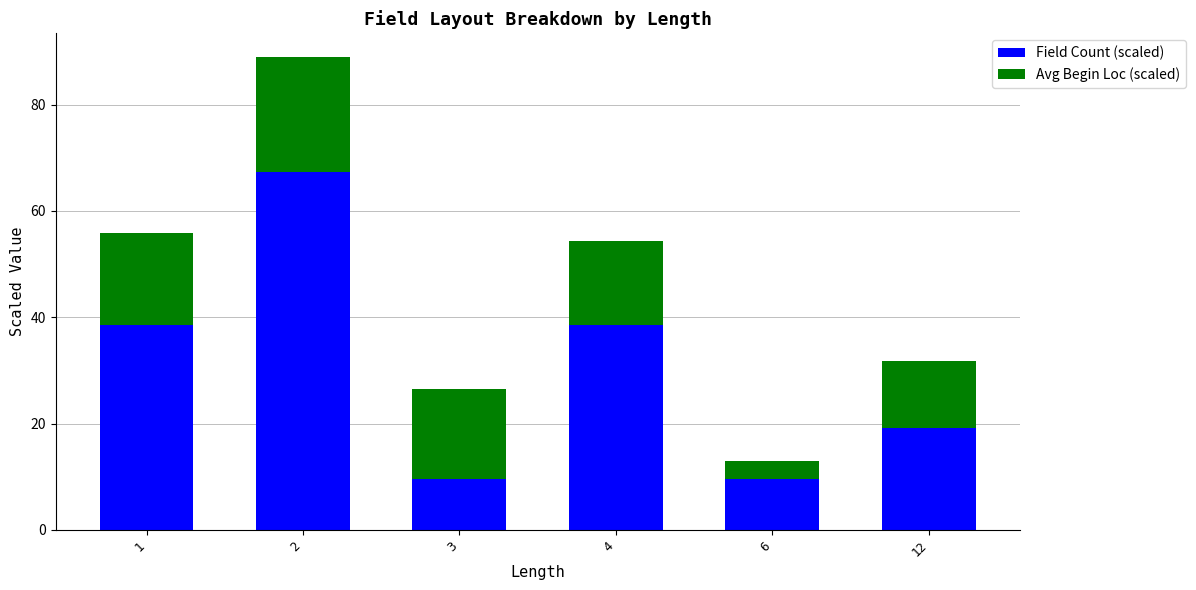

Reading left to right, list the values for the Field Count (scaled) series.

38.5	67.3	9.6	38.5	9.6	19.2